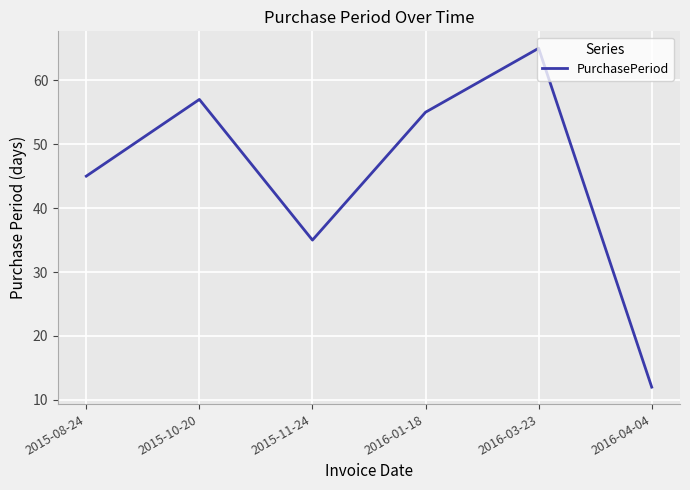

Read the value at 2016-01-18.

55